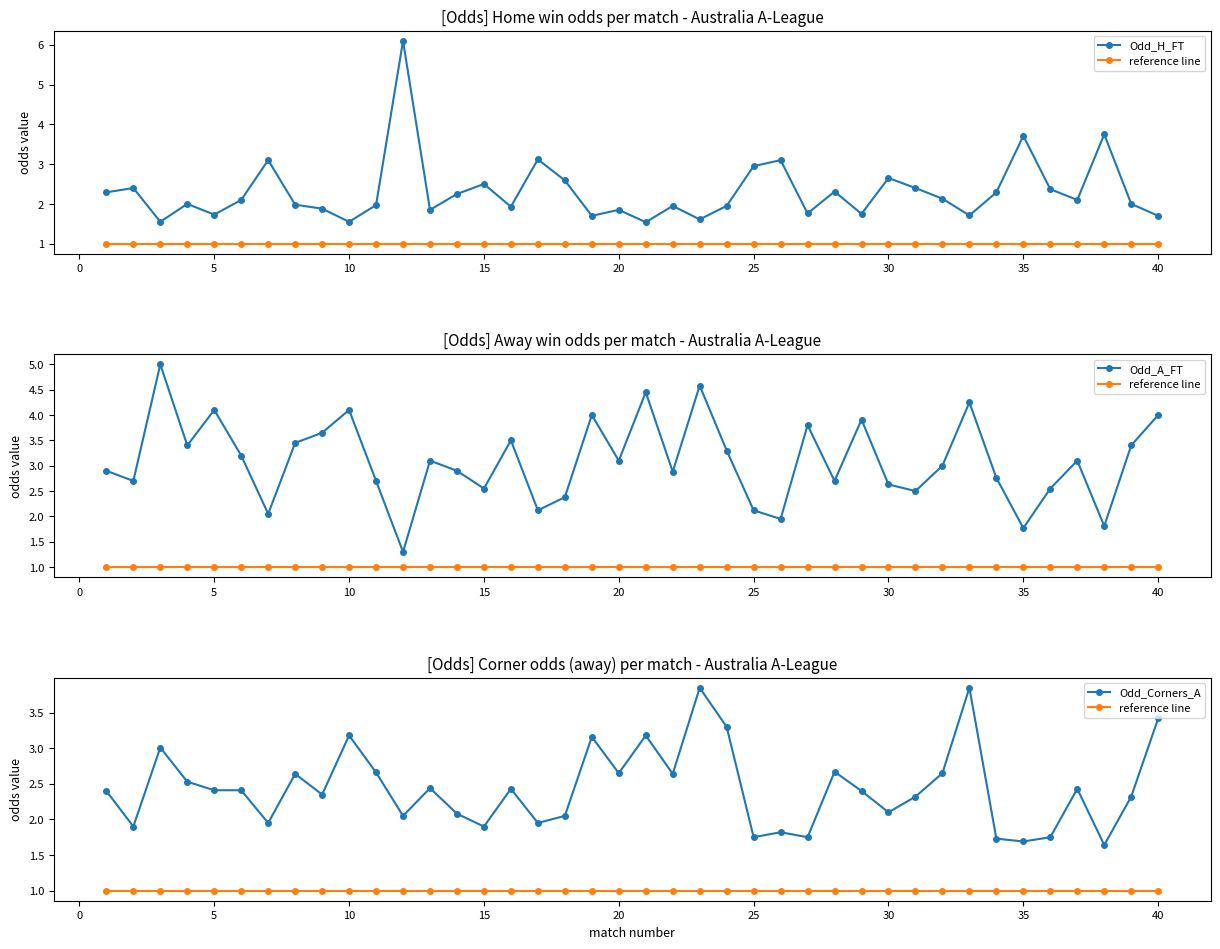

What is the minimum value for Odd_A_FT?

1.3